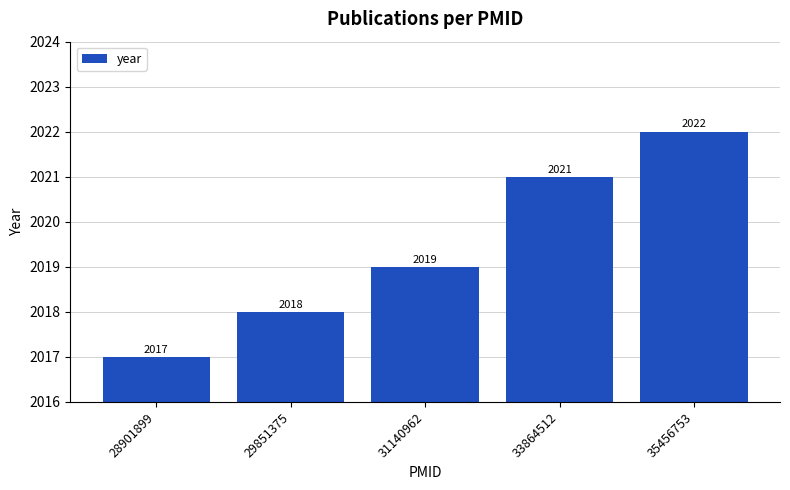

List the labels in order of value, largest first.

35456753, 33864512, 31140962, 29851375, 28901899